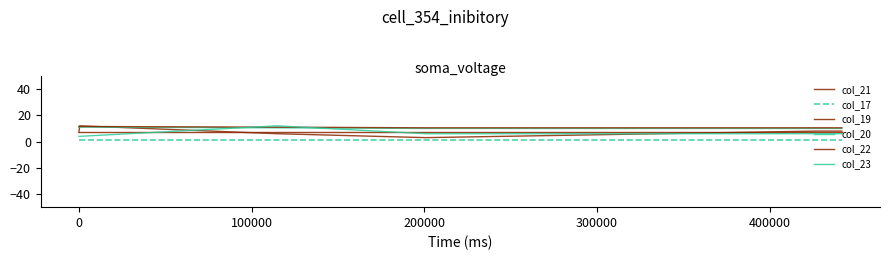

Is this an area chart (filled region under the line)?

No